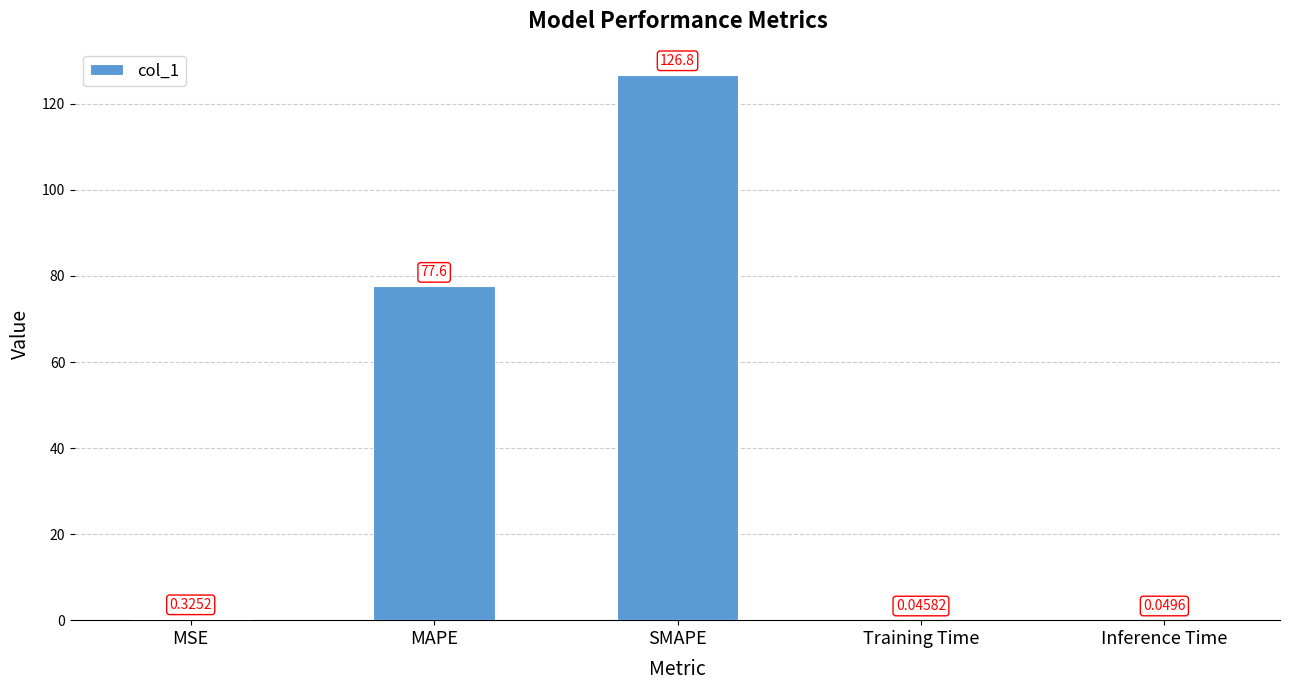

Between MAPE and SMAPE, which is larger?

SMAPE